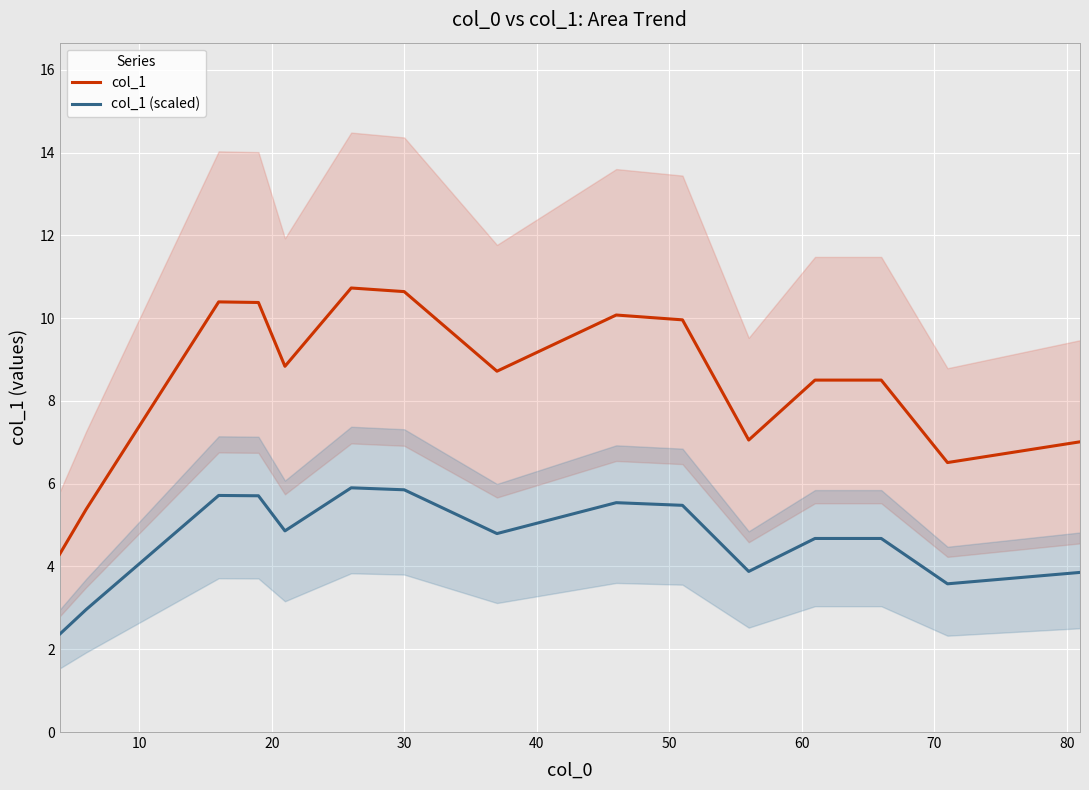

True or false: col_1 and col_1 (scaled) cross at least once.

False